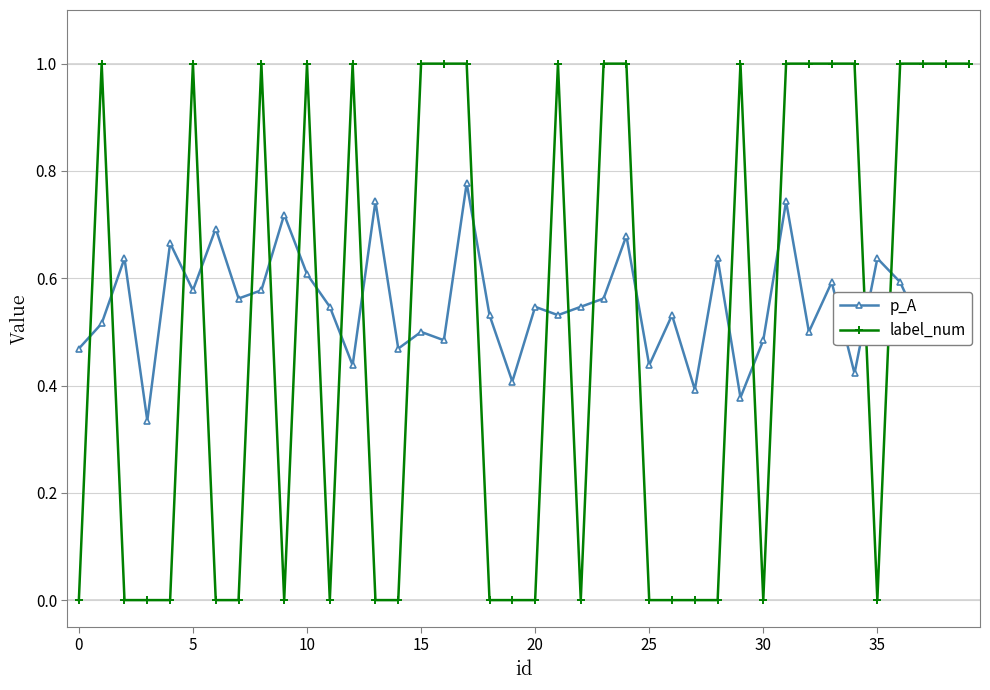

What is the sum of all label_num values?

20.0